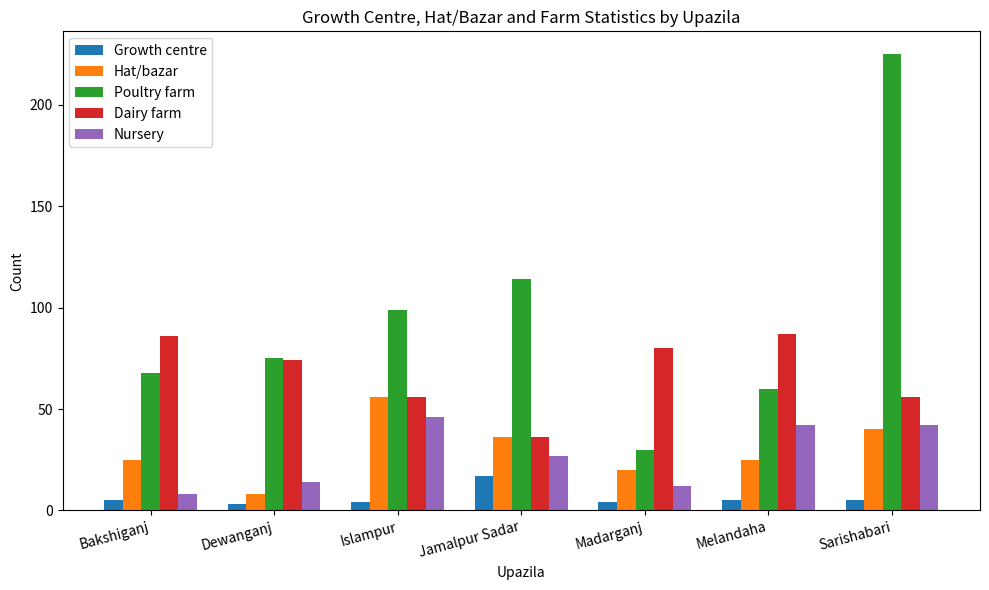

Which series has the largest total across all categories?

Poultry farm